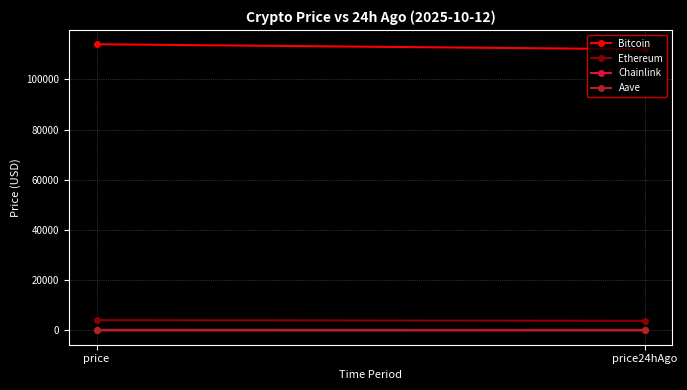

What is the label of the 2nd point from the left?

price24hAgo